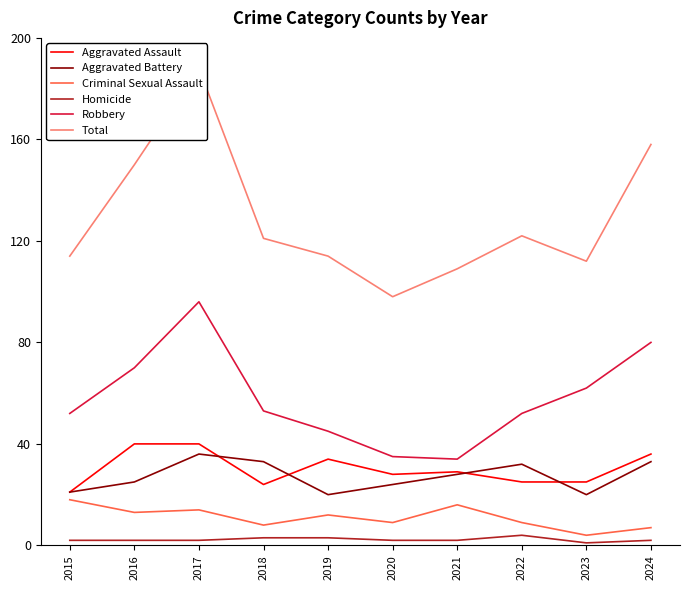

Reading right to left, extract all data points from this chart.

Aggravated Assault: 2024=36	2023=25	2022=25	2021=29	2020=28	2019=34	2018=24	2017=40	2016=40	2015=21
Aggravated Battery: 2024=33	2023=20	2022=32	2021=28	2020=24	2019=20	2018=33	2017=36	2016=25	2015=21
Criminal Sexual Assault: 2024=7	2023=4	2022=9	2021=16	2020=9	2019=12	2018=8	2017=14	2016=13	2015=18
Homicide: 2024=2	2023=1	2022=4	2021=2	2020=2	2019=3	2018=3	2017=2	2016=2	2015=2
Robbery: 2024=80	2023=62	2022=52	2021=34	2020=35	2019=45	2018=53	2017=96	2016=70	2015=52
Total: 2024=158	2023=112	2022=122	2021=109	2020=98	2019=114	2018=121	2017=188	2016=150	2015=114